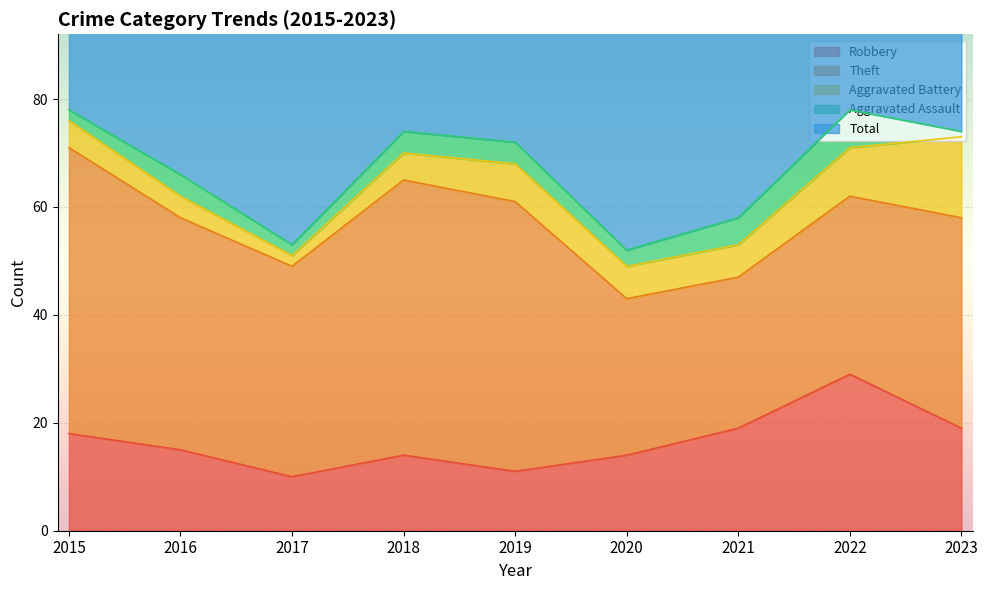

What is the value of the Robbery point at the 9th from the left?

19